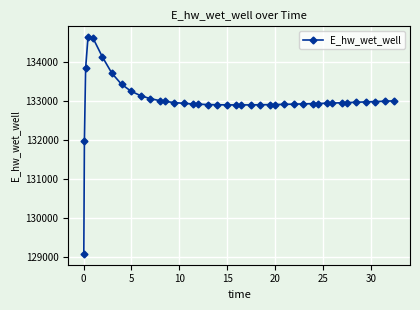

True or false: there are more than 0 points higher than both neighbors.

True